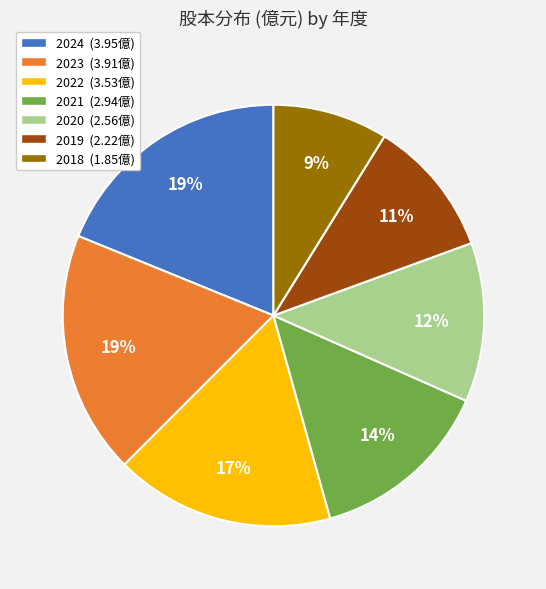

To the nearest percent, what is the average slice percentage?

14%